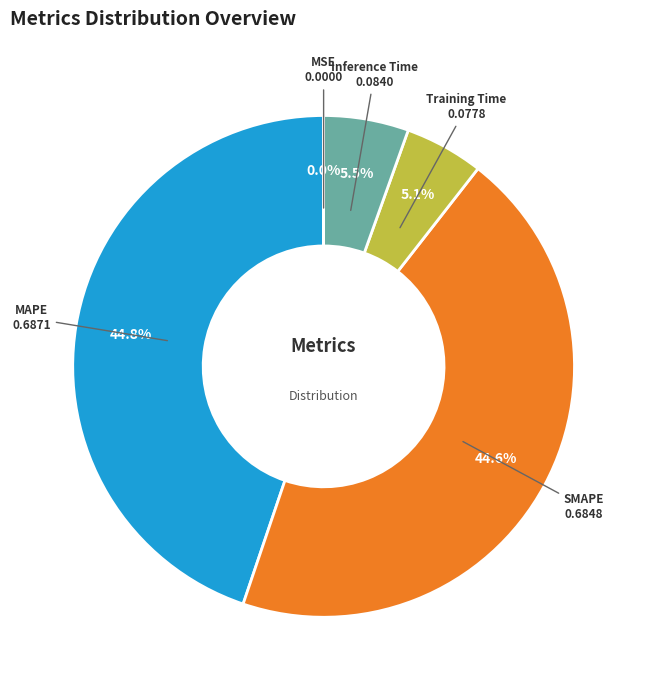

Is there any slice that represents more than half of the pie?

No